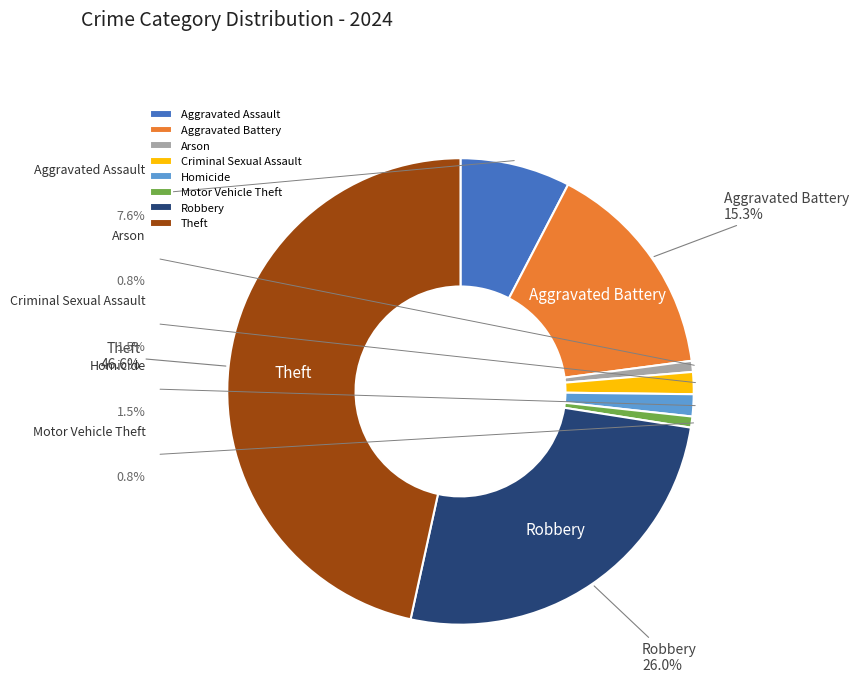

What is the change in value from Arson to Homicide?

+1